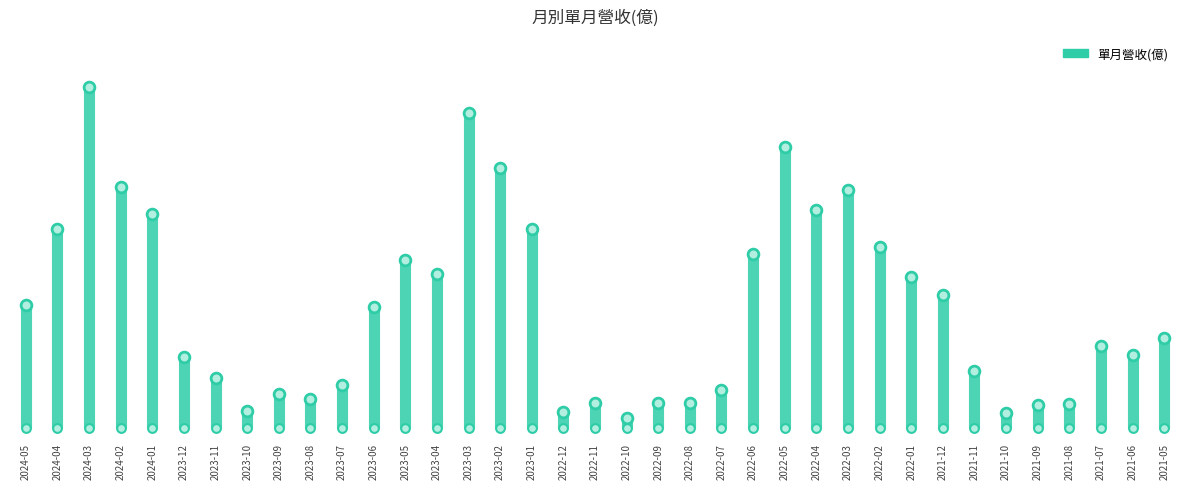

Which has a higher value, 2024-05 or 2024-05?

2024-05